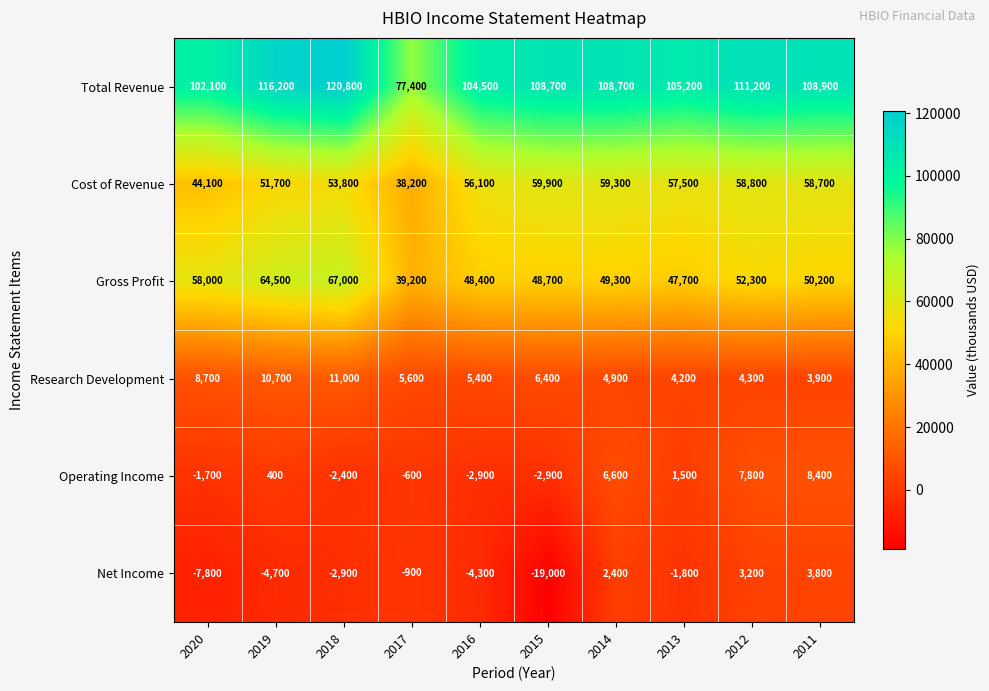

List the series in order of their peak value, lowest first.

Net Income, Operating Income, Research Development, Cost of Revenue, Gross Profit, Total Revenue